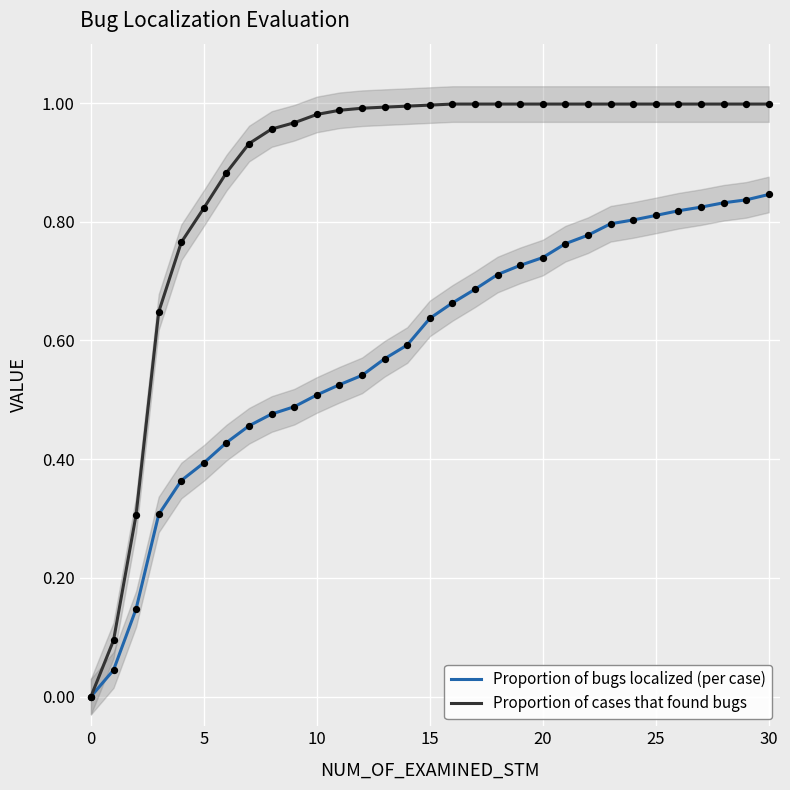

At which category is the sum across all series the highest?

30